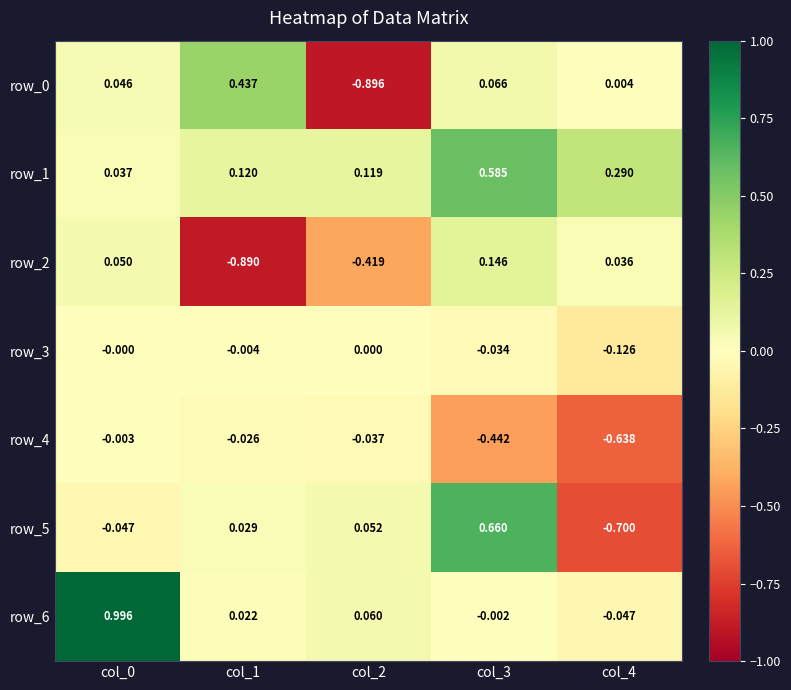

How many values in row_0 are below zero?

1